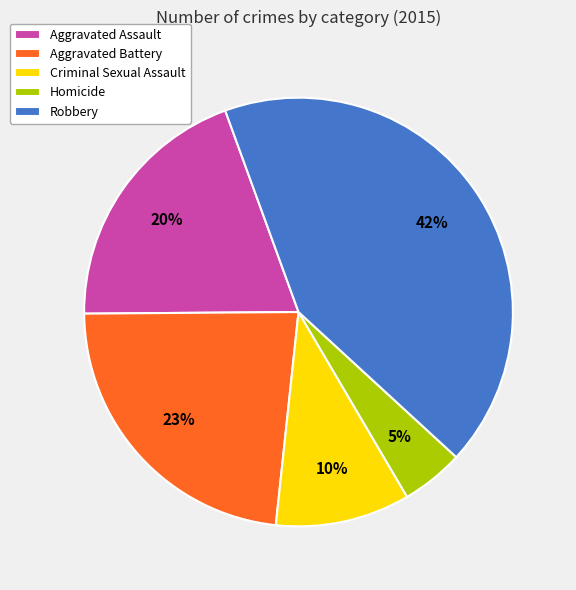

The Robbery slice represents 42% of the pie. True or false?

True